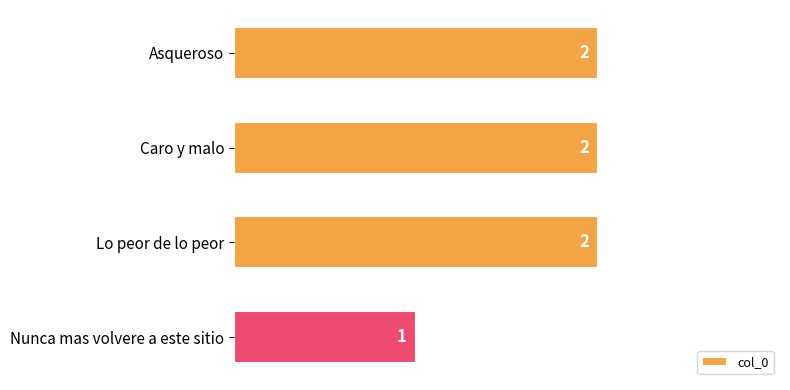

The chart shows a value of 1 at Nunca mas volvere a este sitio. True or false?

True